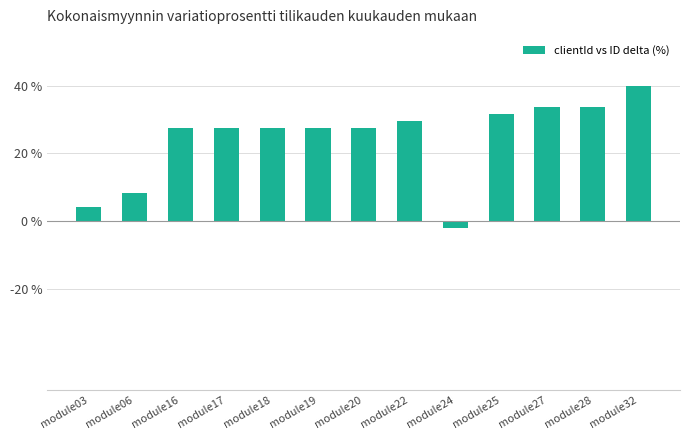

Which has a higher value, module16 or module22?

module22